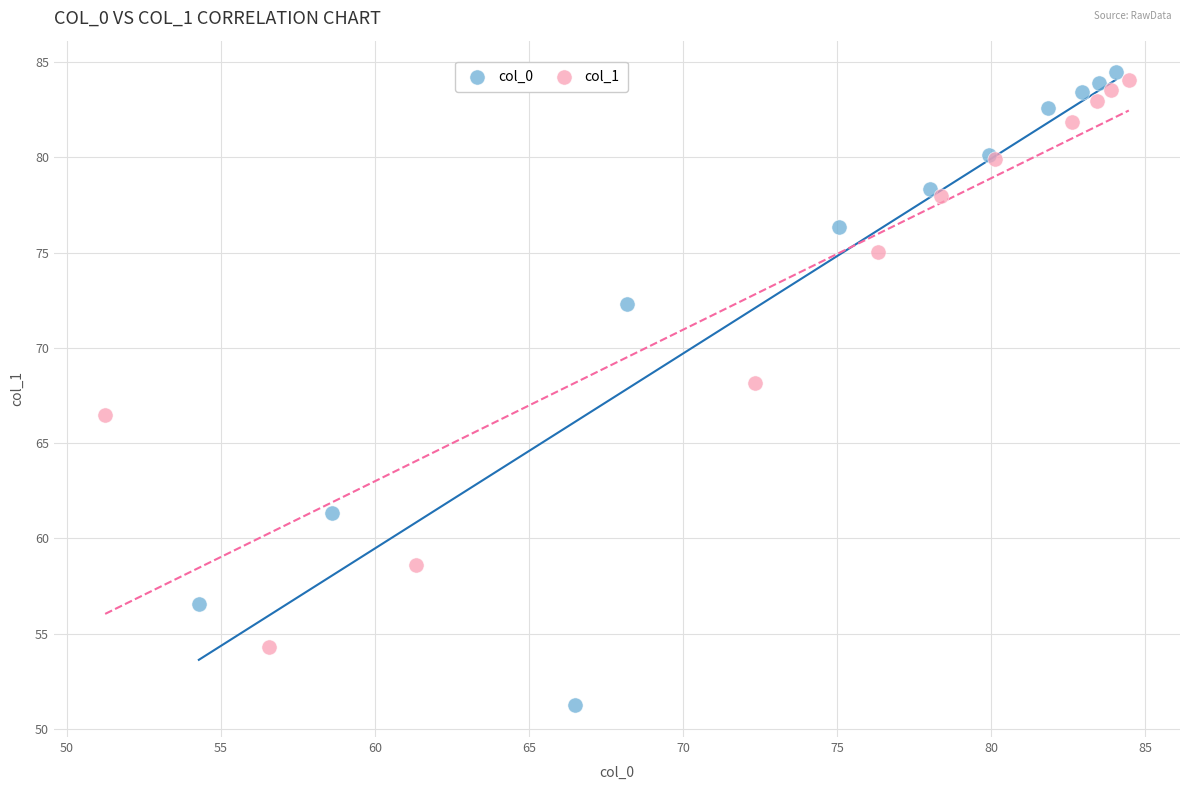

Which series has the widest spread of Y values?

col_0